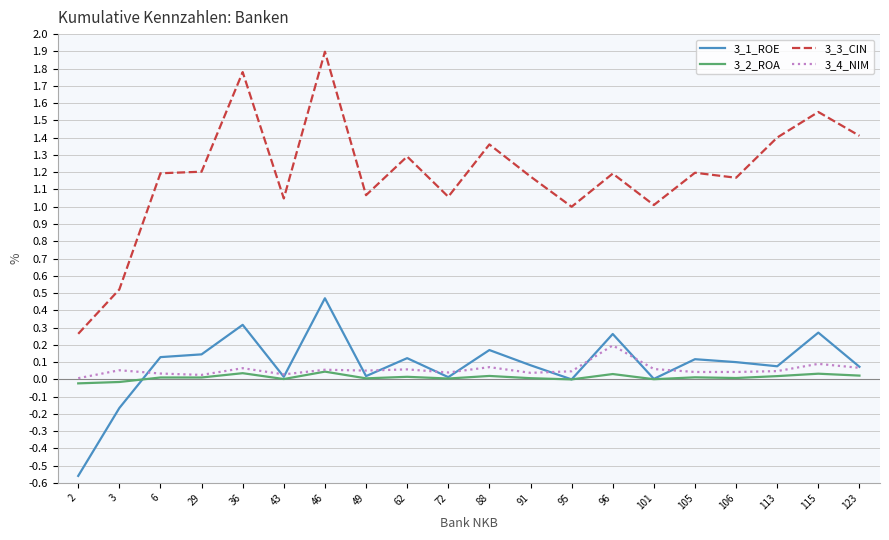

List the series in order of their peak value, lowest first.

3_2_ROA, 3_4_NIM, 3_1_ROE, 3_3_CIN